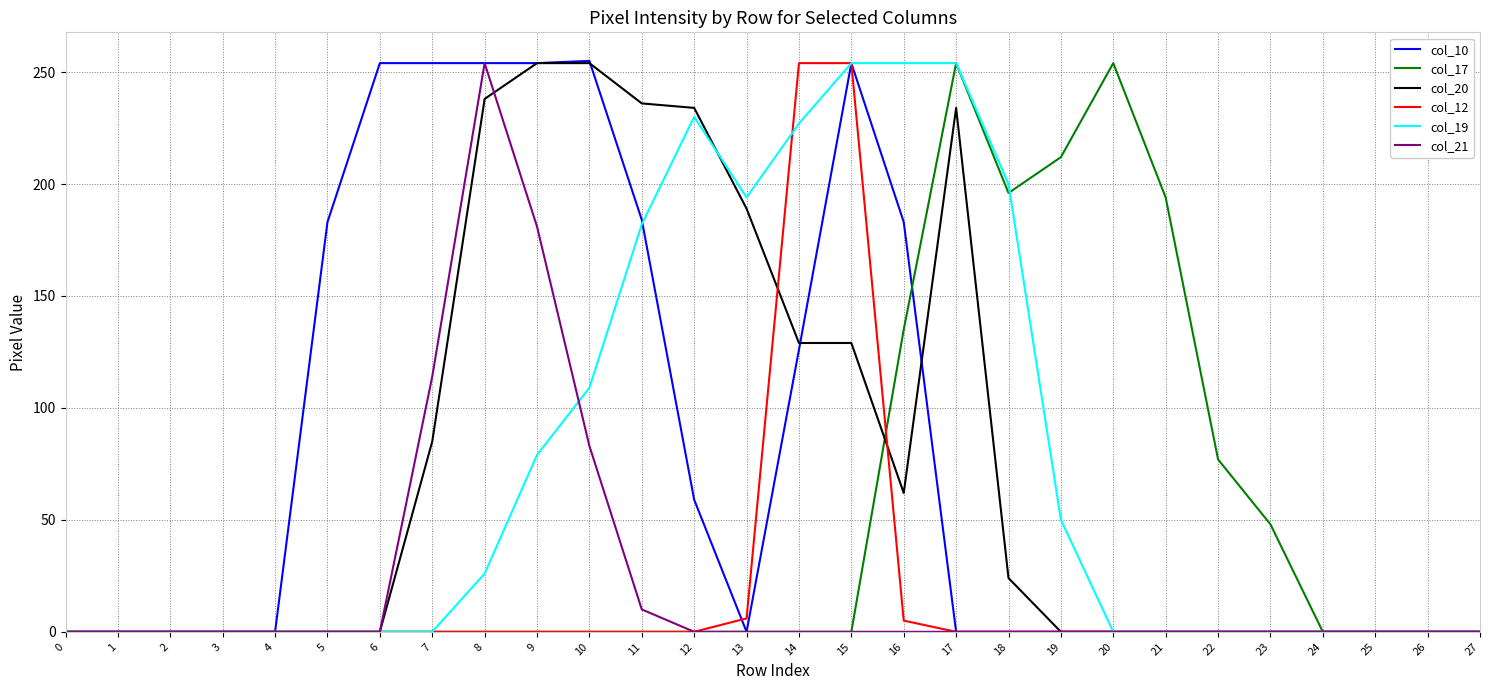

At which category is the sum across all series the highest?

15